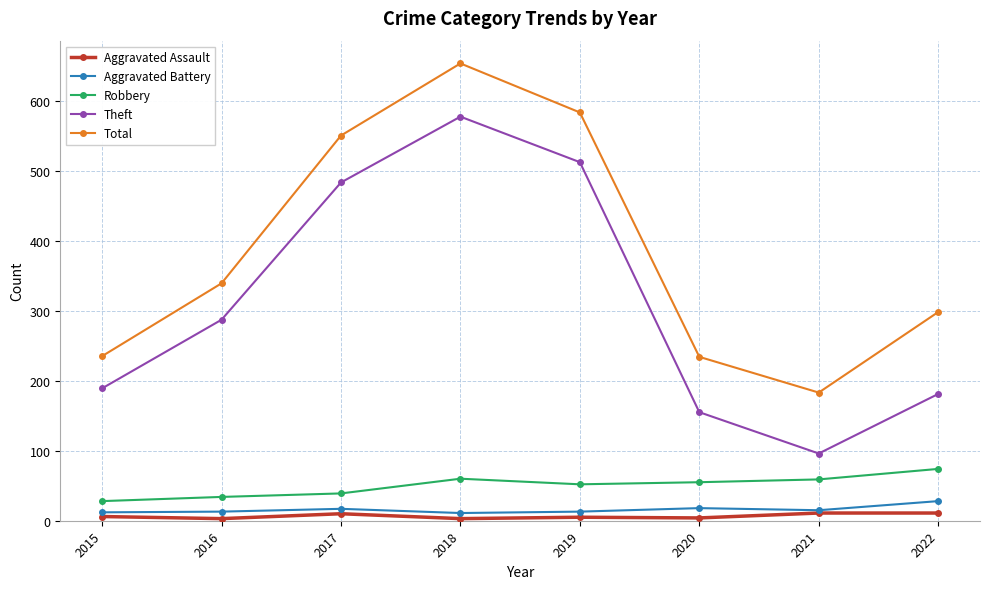

What are all the series names shown in the legend?

Aggravated Assault, Aggravated Battery, Robbery, Theft, Total